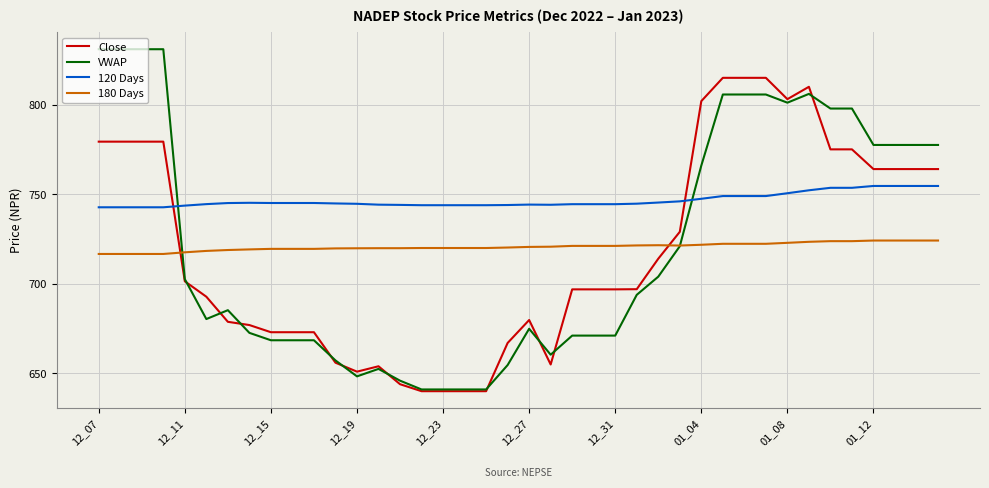

Does the chart display data point markers on the line(s)?

No